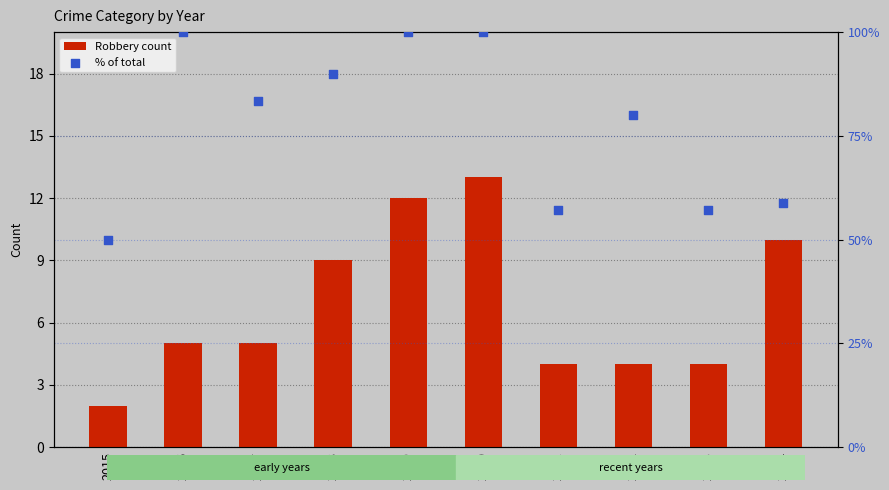

Which series has the largest total across all categories?

% of total